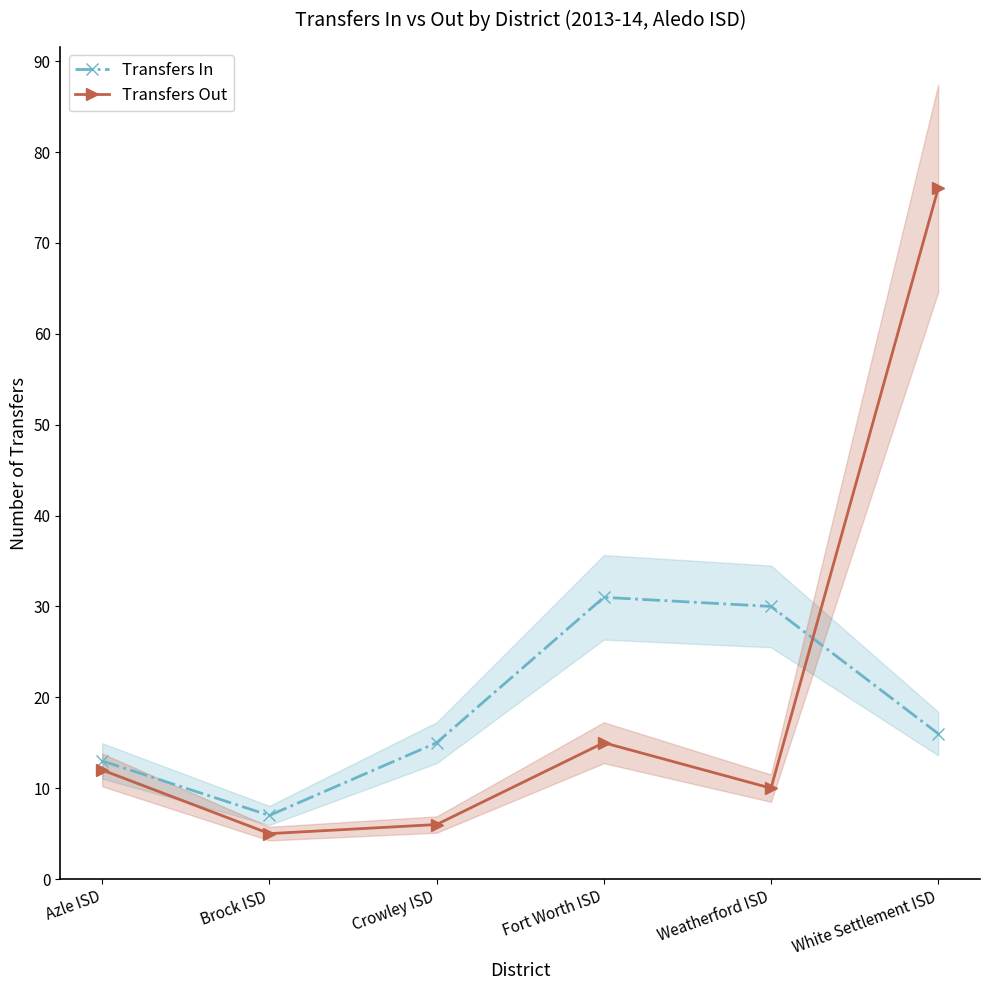

What is the difference between the maximum and second lowest values in the Transfers Out series?

70